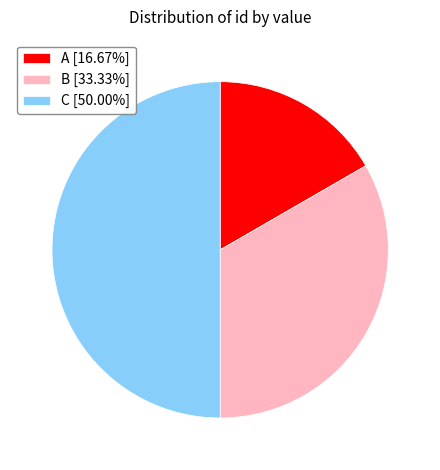

Is the sum of A [16.67%] and C [50.00%] greater than half?

Yes